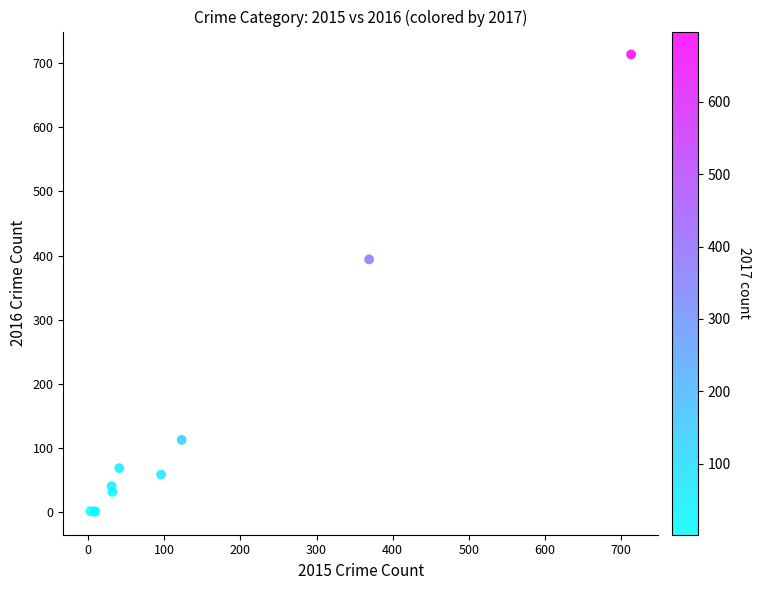

What Y value in the scatter plot is closest to 357?

394